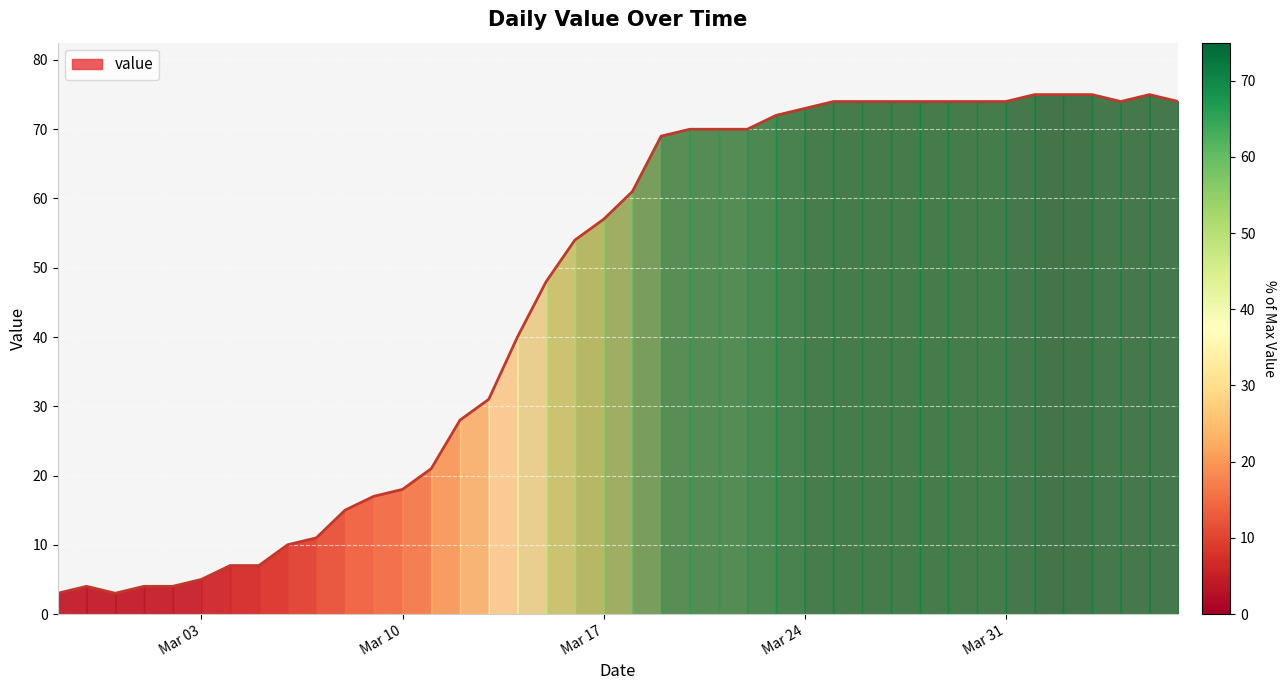

Is this an area chart (filled region under the line)?

Yes